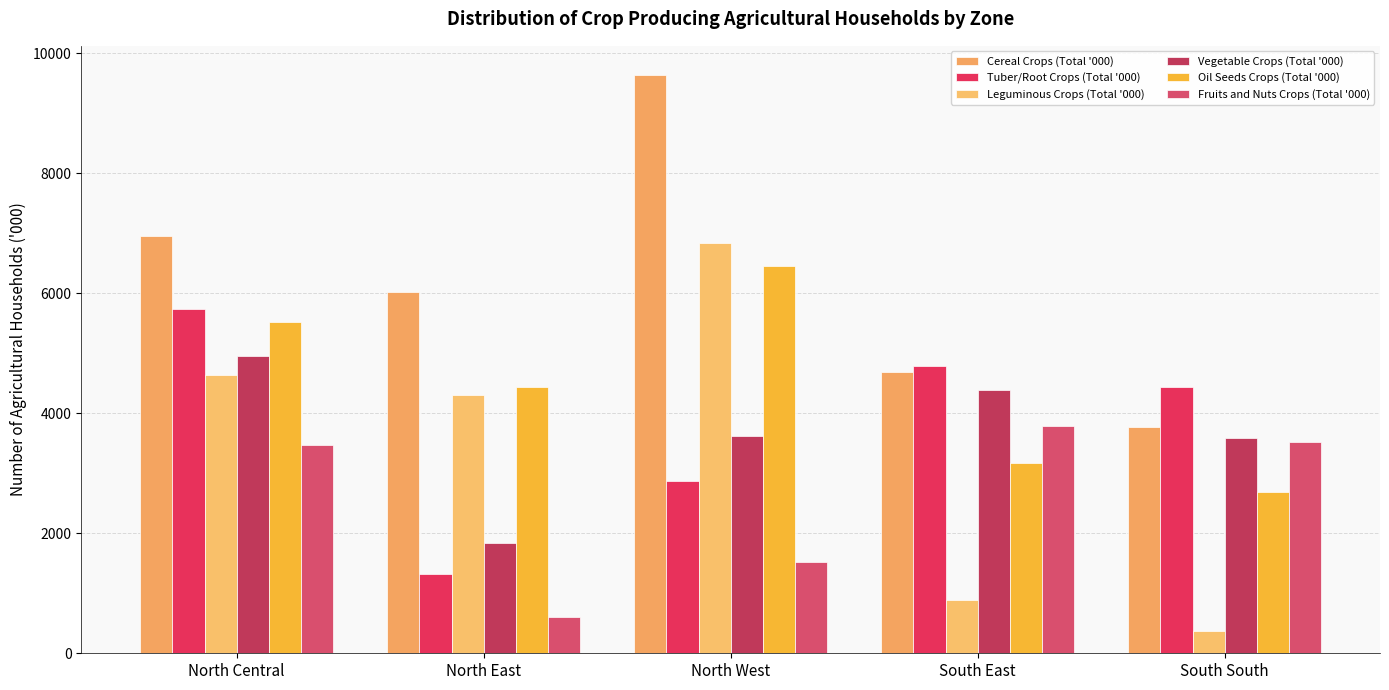

Which has a higher value, North East or South East?

North East